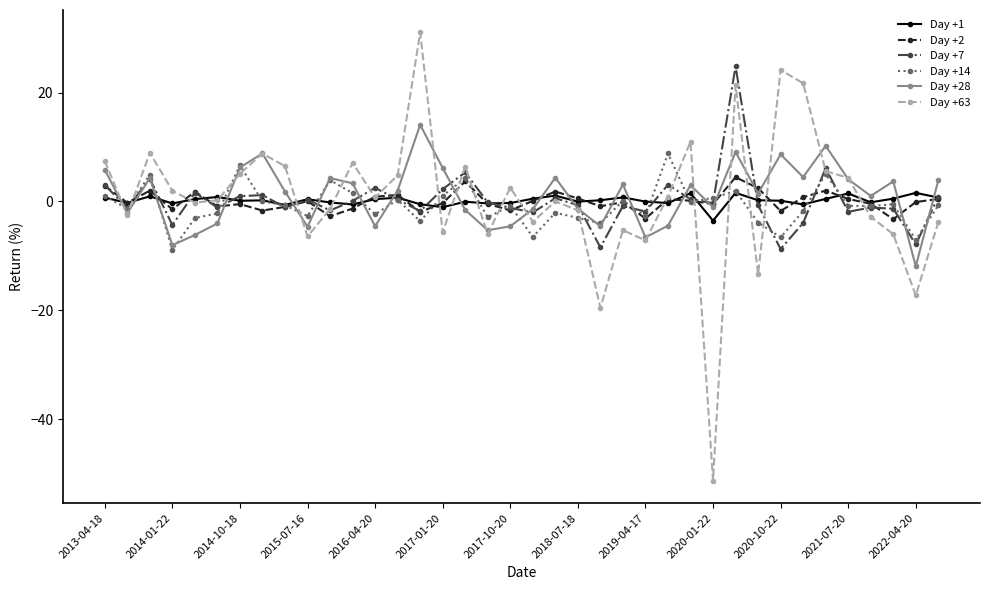

How many lines are shown in the chart?

6